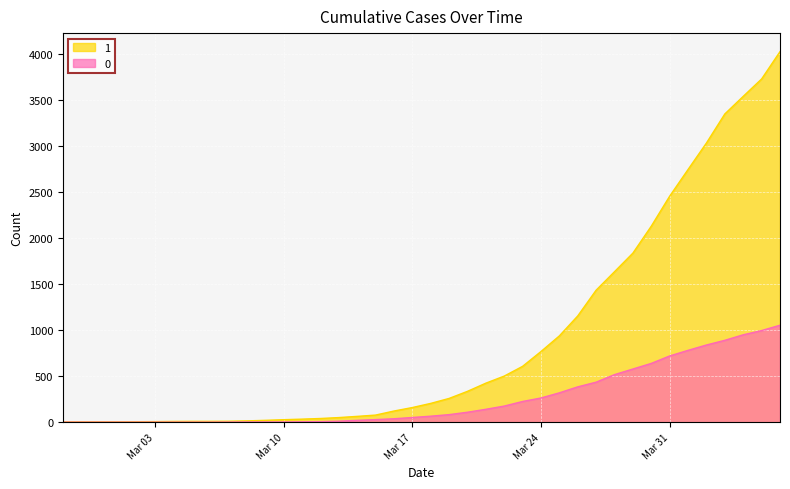

What is the difference between the 0 values at 2020-04-05 and 2020-03-04?

996